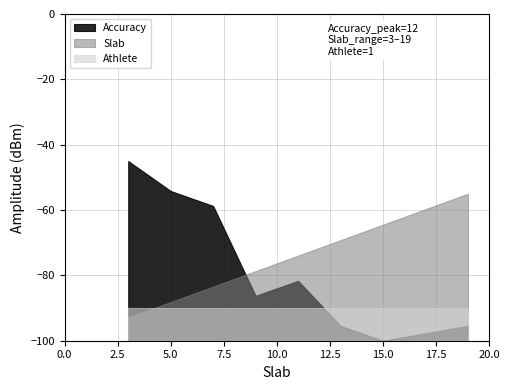

Which series has the largest range (max minus min)?

Accuracy